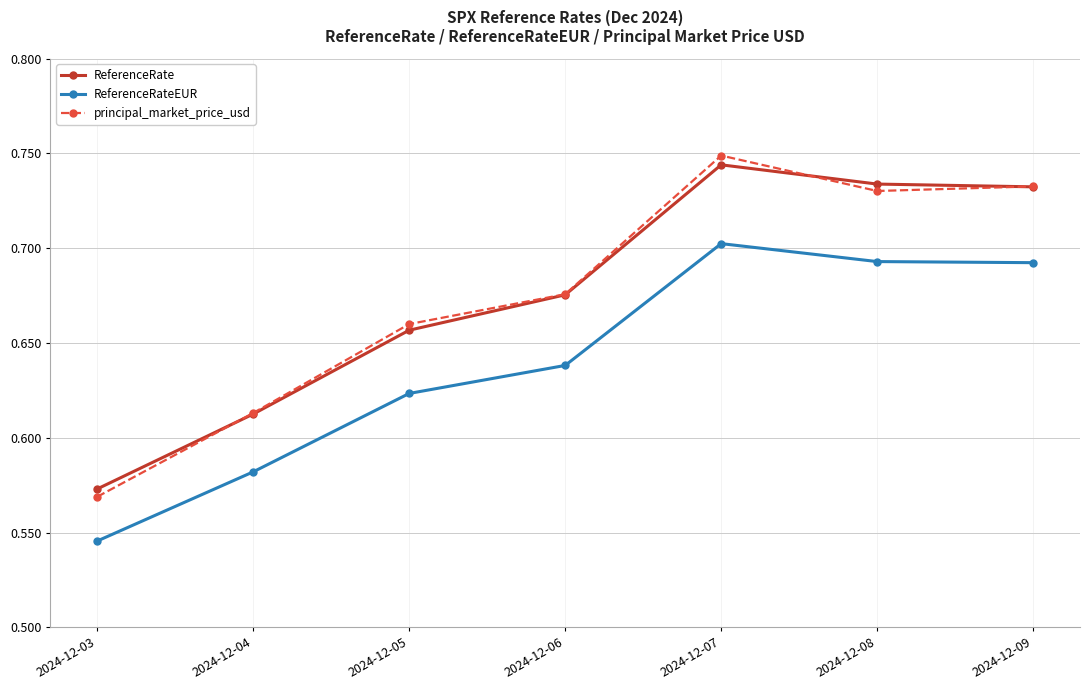

What is the total value across all series at 2024-12-07?

2.2